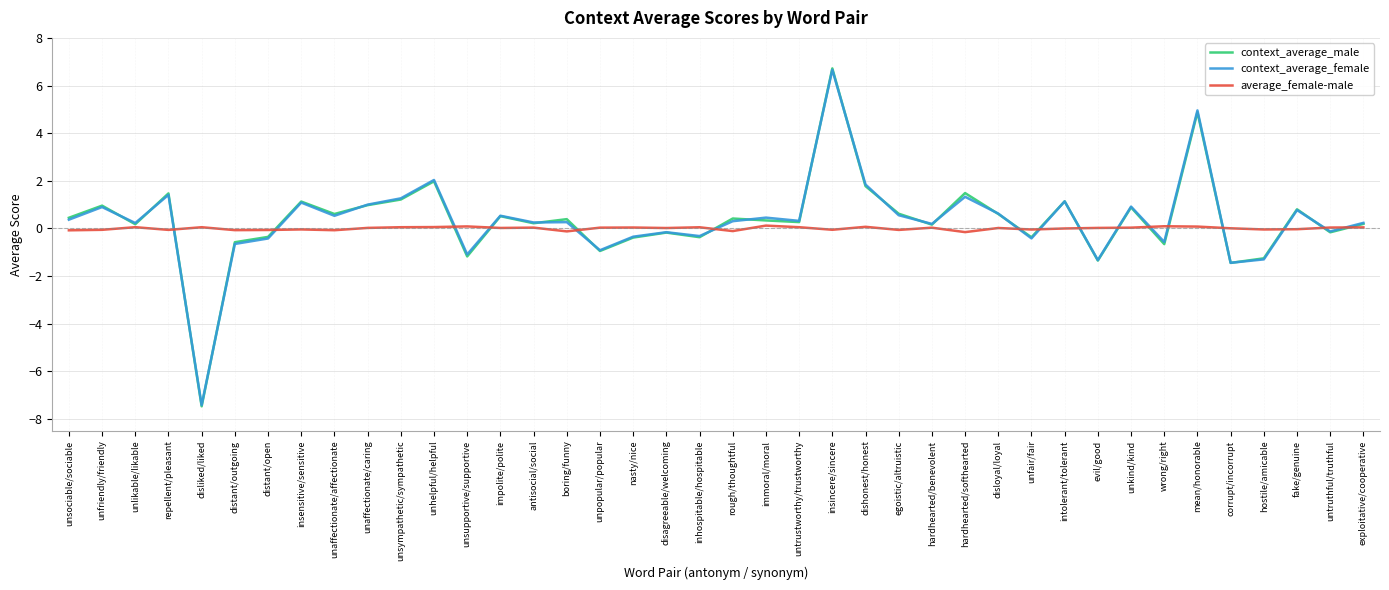

Is it true that context_average_male equals 1.6 at unkind/kind?

False